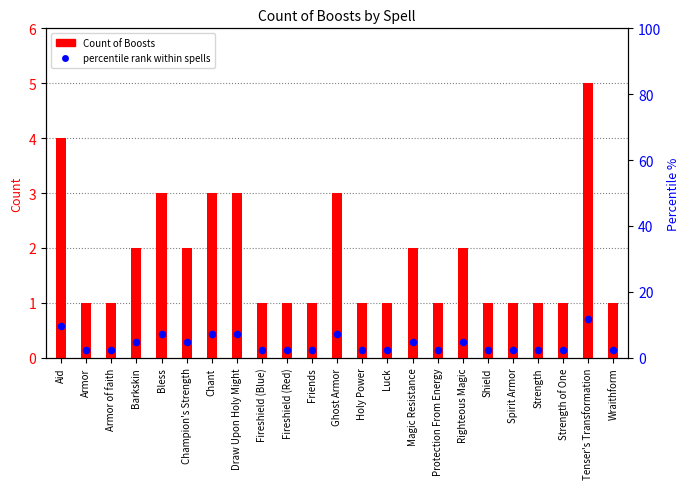

What is the total value across all series at Fireshield (Red)?

3.4